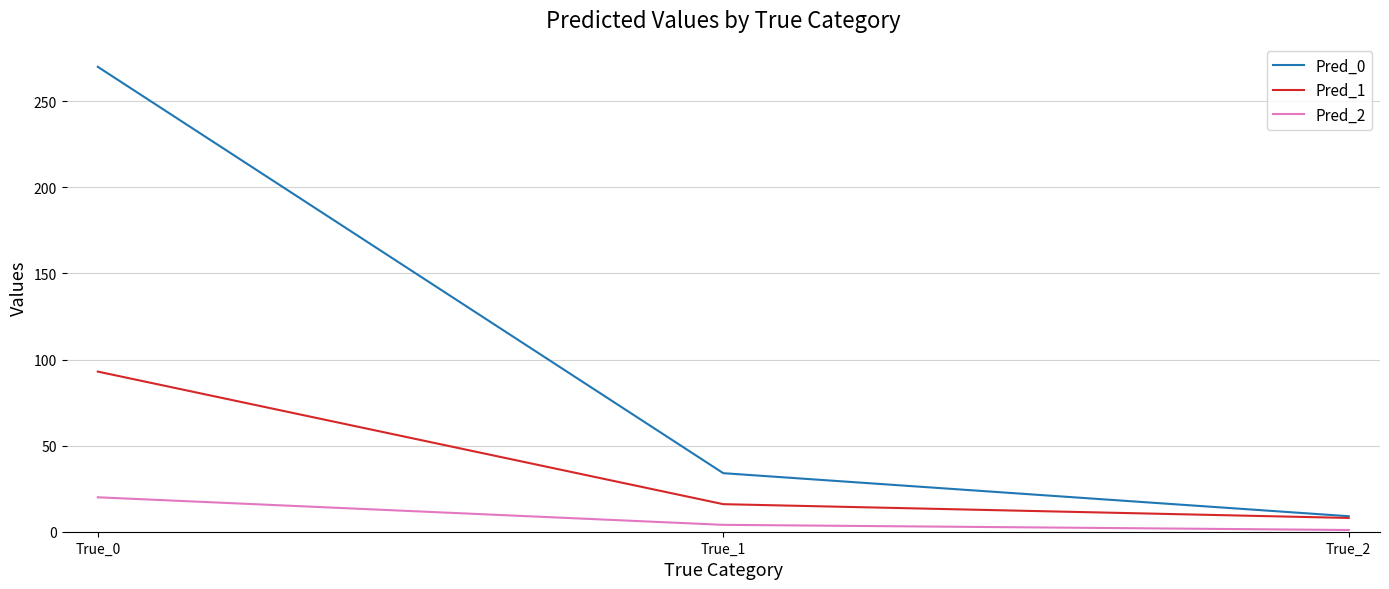

The Pred_2 series shows 1 at True_2. True or false?

True